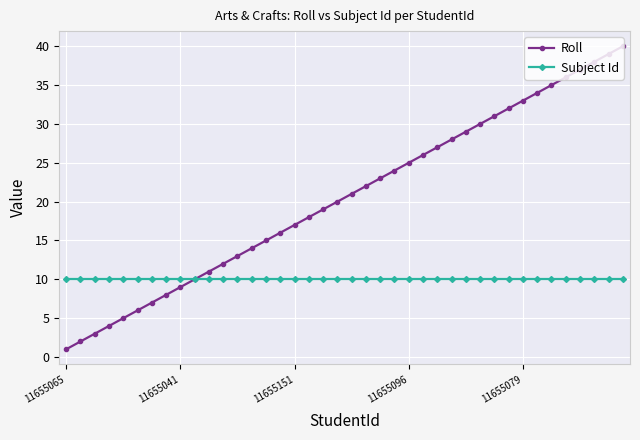

What is the highest value of the Subject Id series?

10